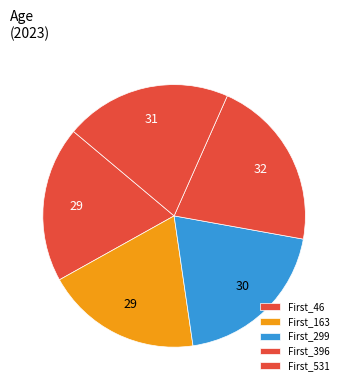

How many segments does this pie chart have?

5